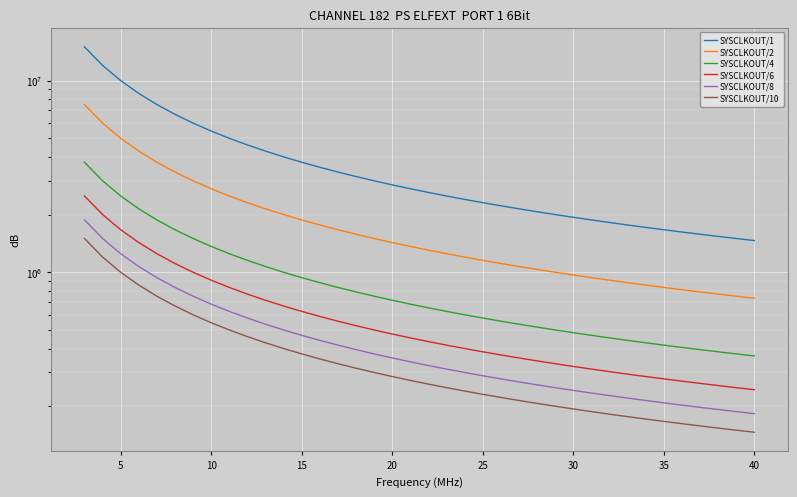

What is the difference between the second highest and second lowest values in the SYSCLKOUT/10 series?

1050000.0